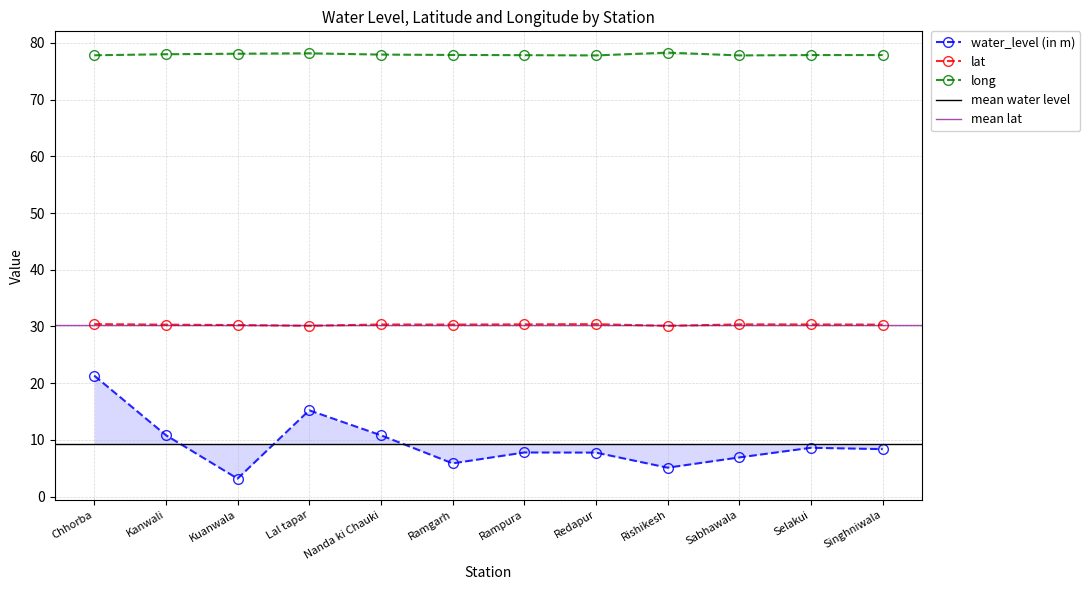

What is the lowest value of the lat series?

30.1